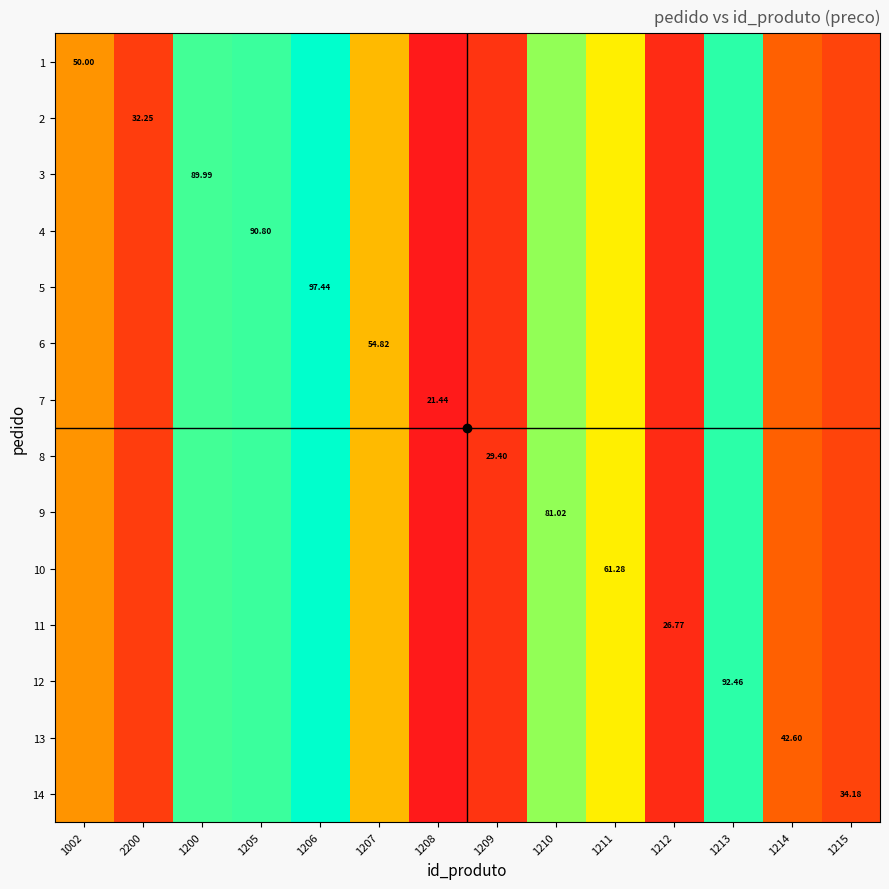

What is the total value across all series at 1200?

1259.9